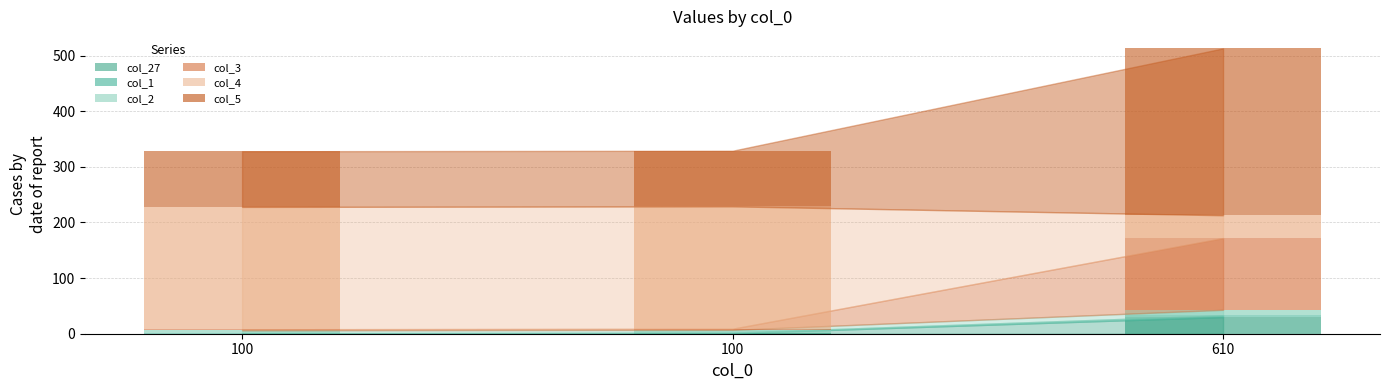

Does the chart contain stacked bars?

Yes